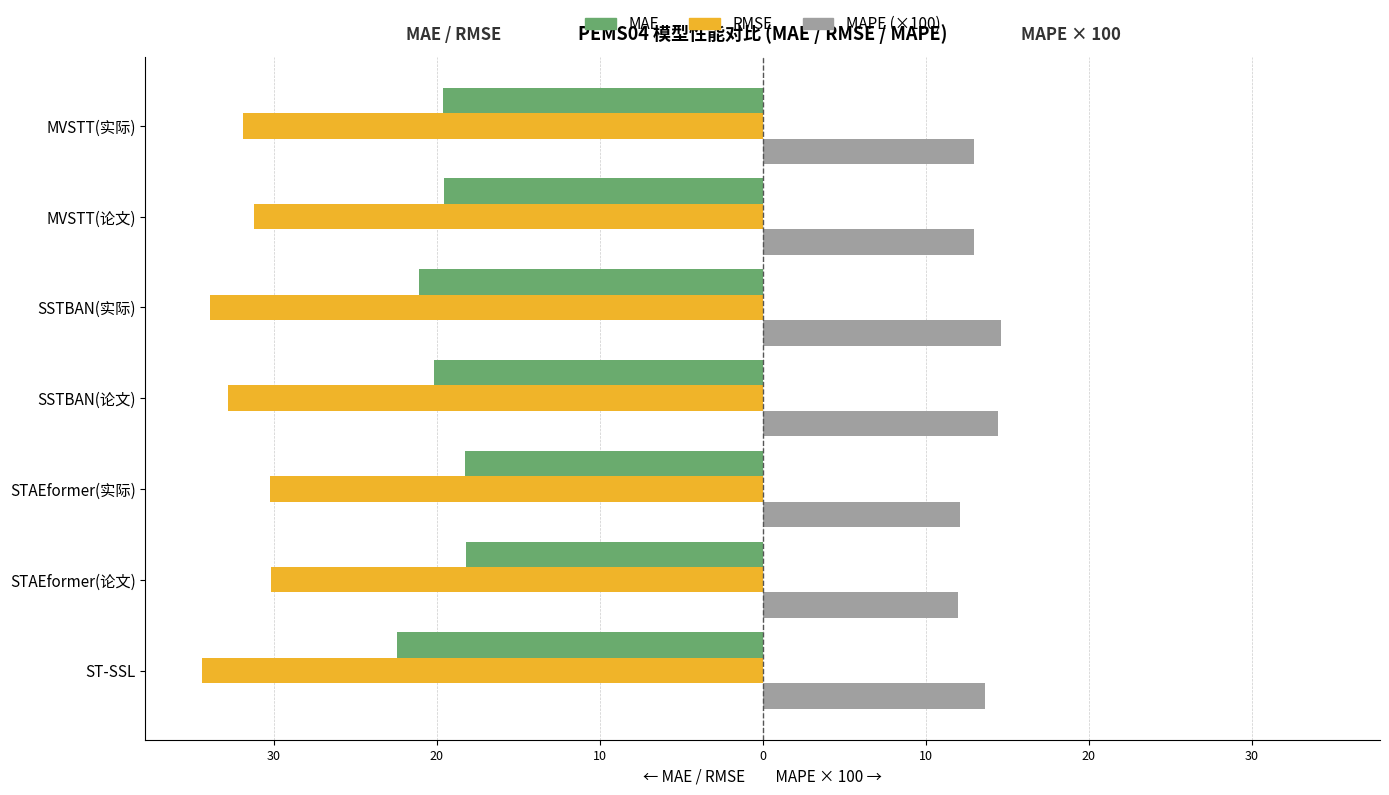

What are all the series names shown in the legend?

MAE, RMSE, MAPE (×100)